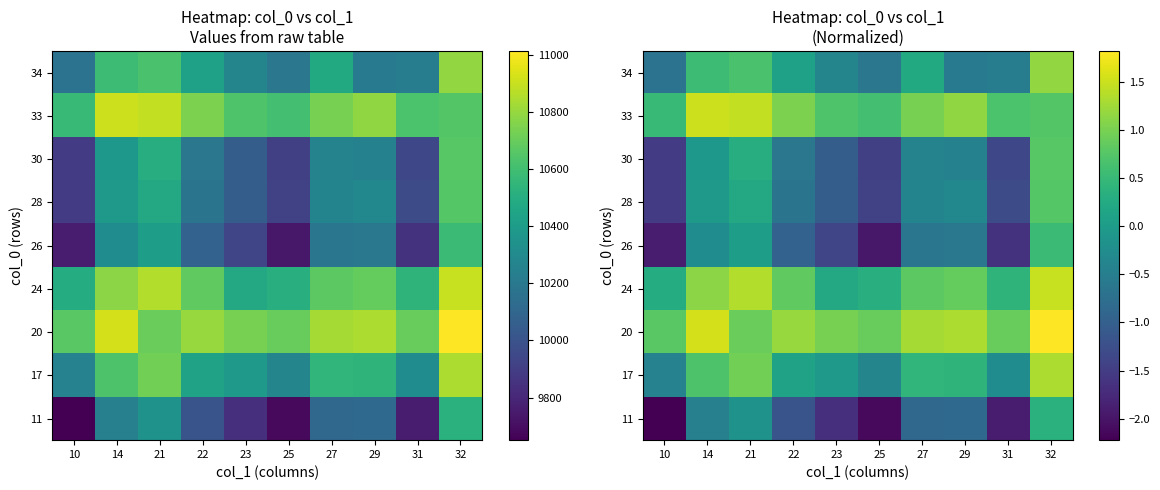

Which category has the highest value across all series?

32